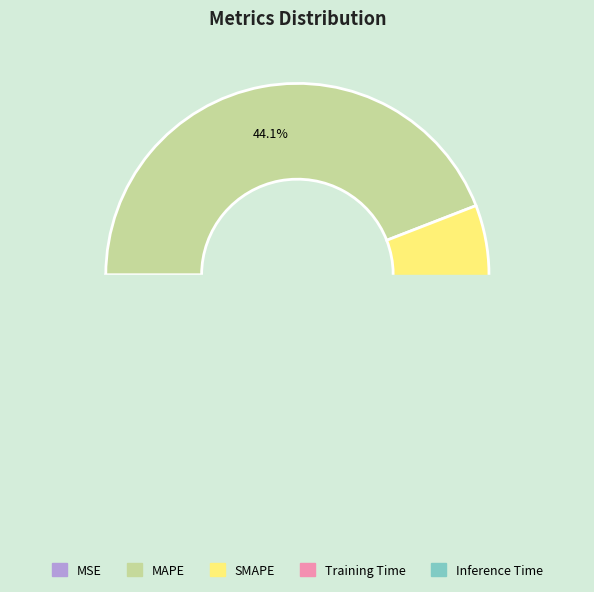

How many segments does this pie chart have?

5